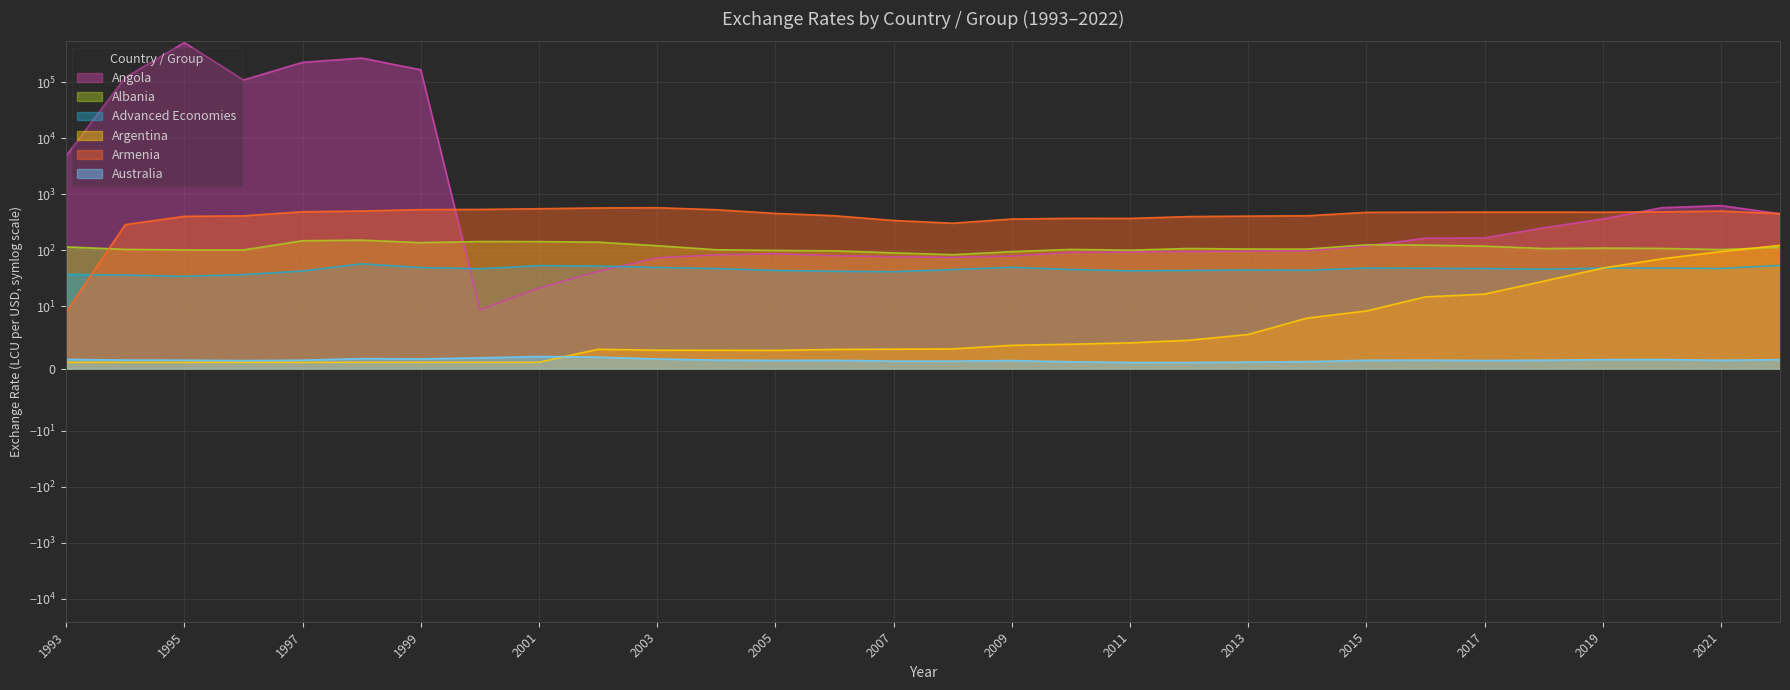

True or false: Angola has a value of 118.7 at 2008.

False